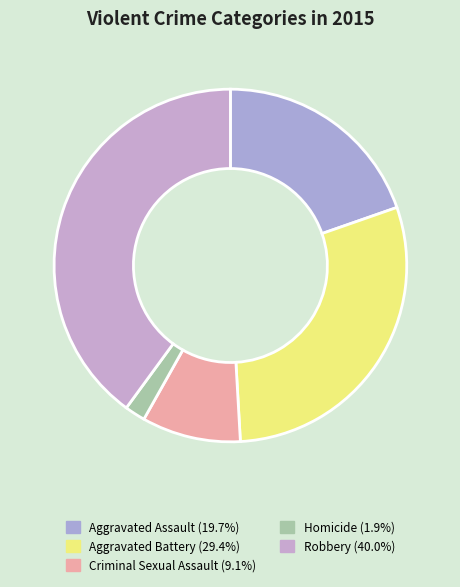

What percentage is the Criminal Sexual Assault slice, to the nearest percent?

9%